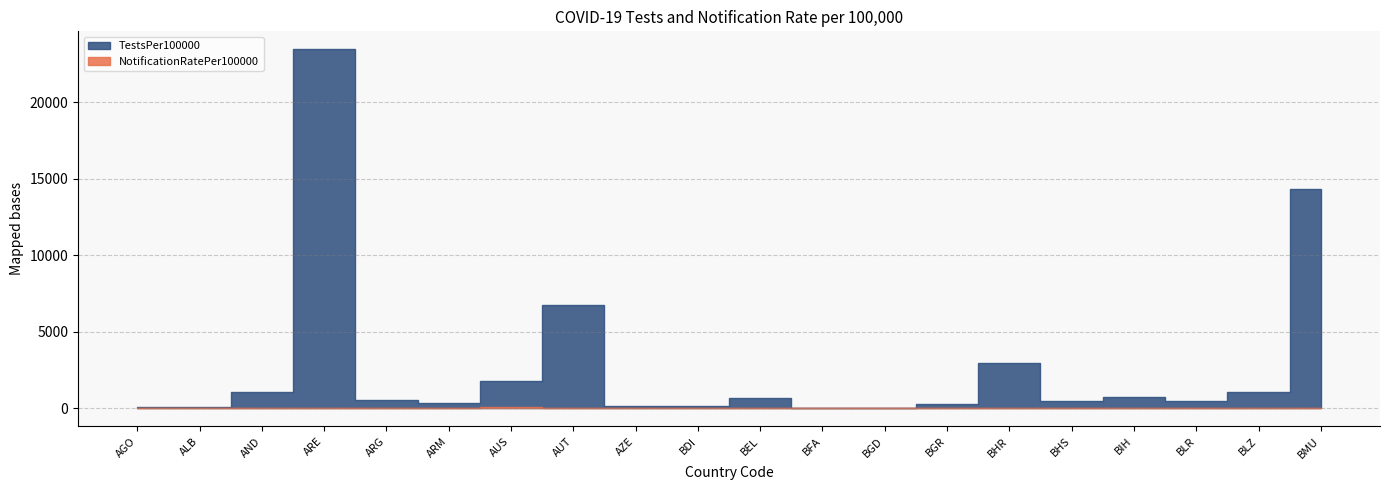

Where is the first local minimum for NotificationRatePer100000?

AZE